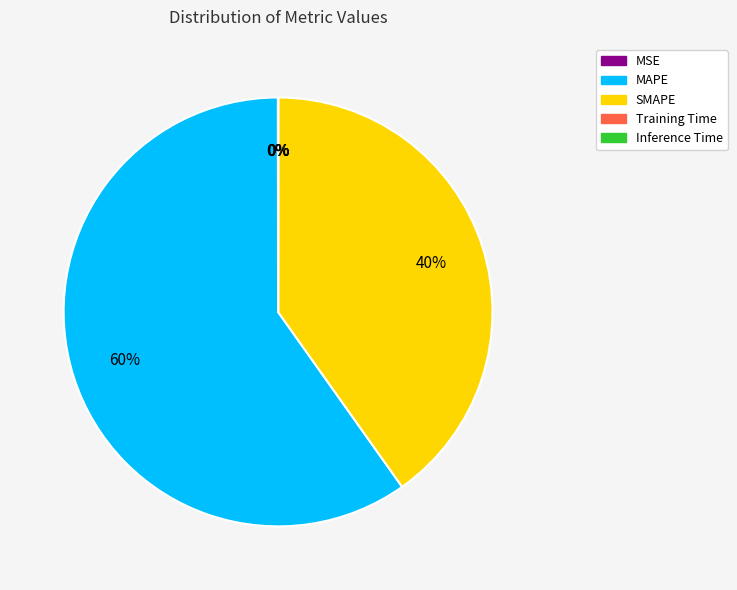

To the nearest percent, what is the difference between the largest and smallest slice percentages?

60%